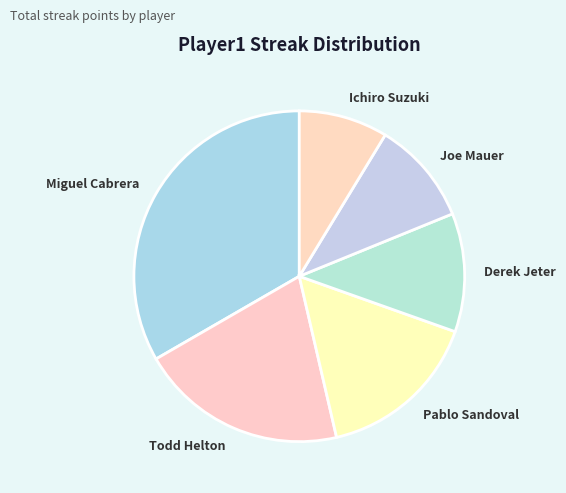

Combined, do Joe Mauer and Pablo Sandoval account for over 50%?

No